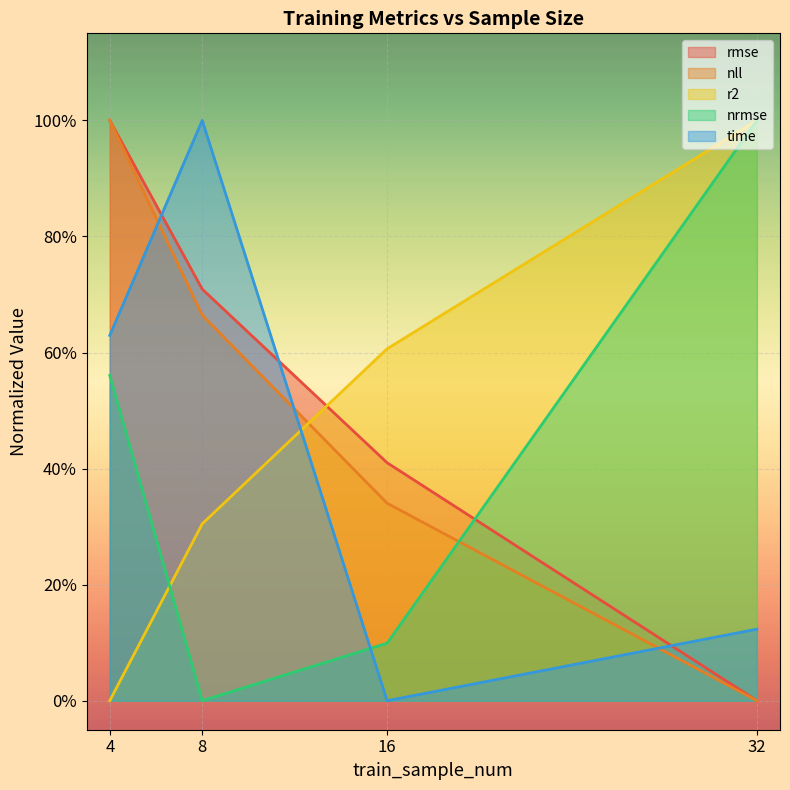

True or false: r2 and rmse cross at least once.

True